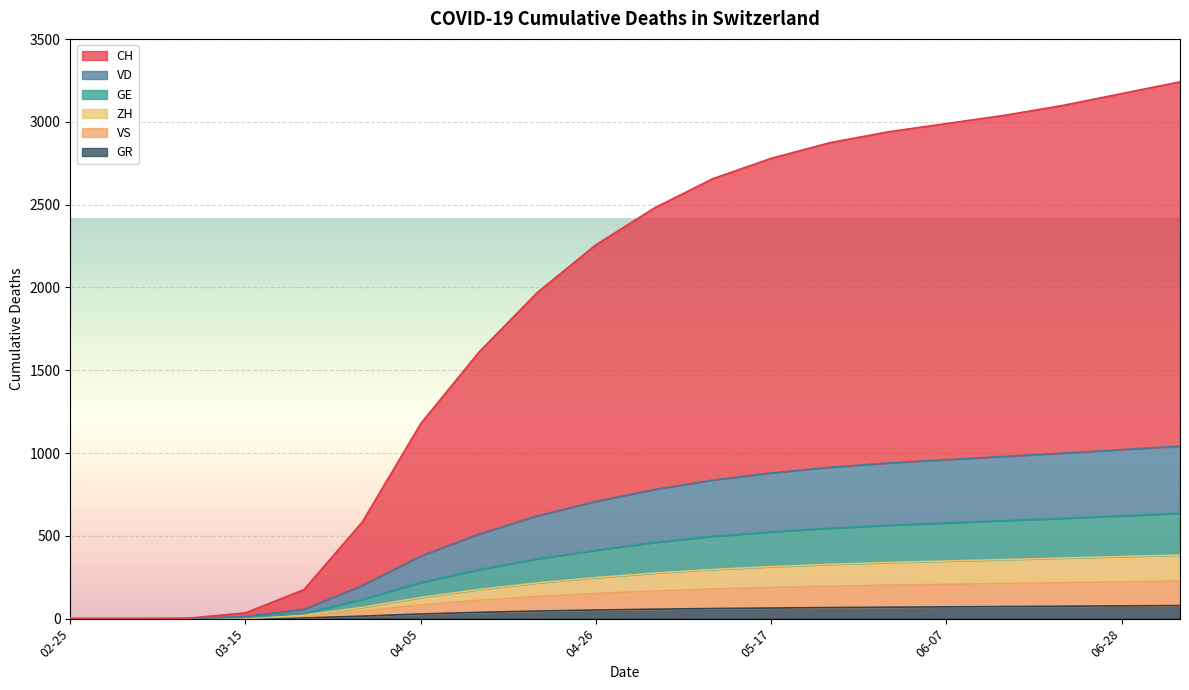

What is the spread (max minus min) of values at 2020-05-10?

2596